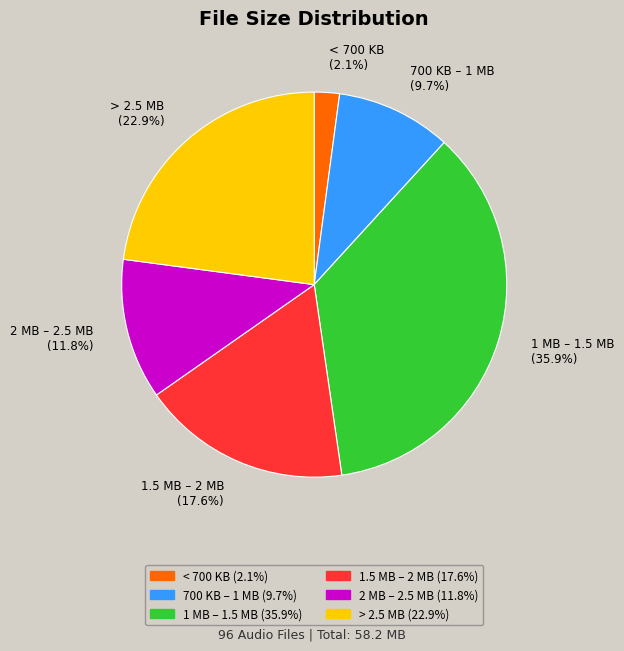

Which category has the smallest portion of the pie?

< 700 KB (2.1%)